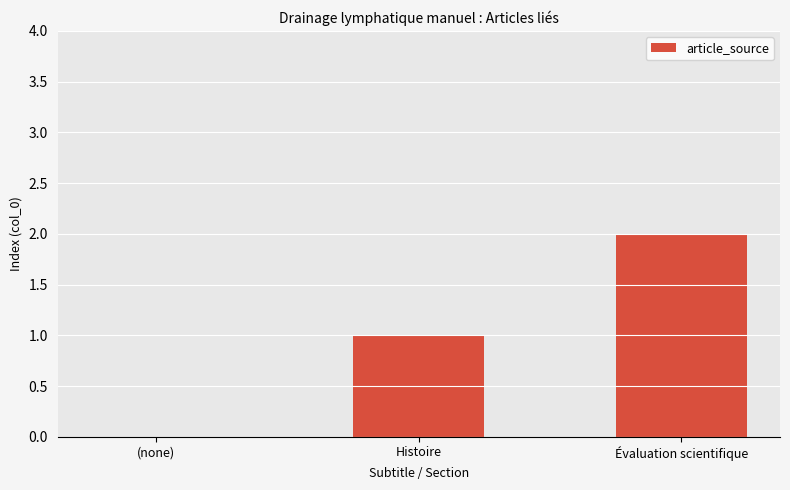

How many distinct data groups are displayed?

1